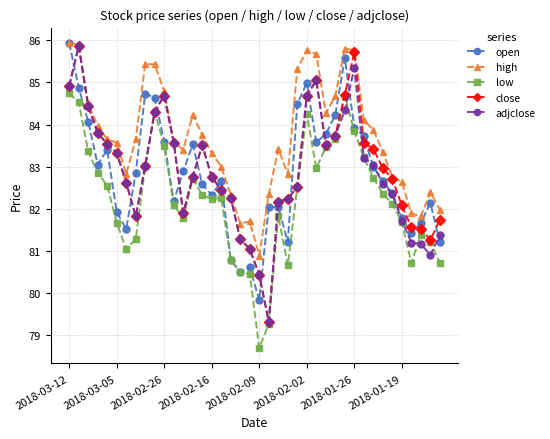

In low, how many points are lower than both neighbors (excluding endpoints)?

7